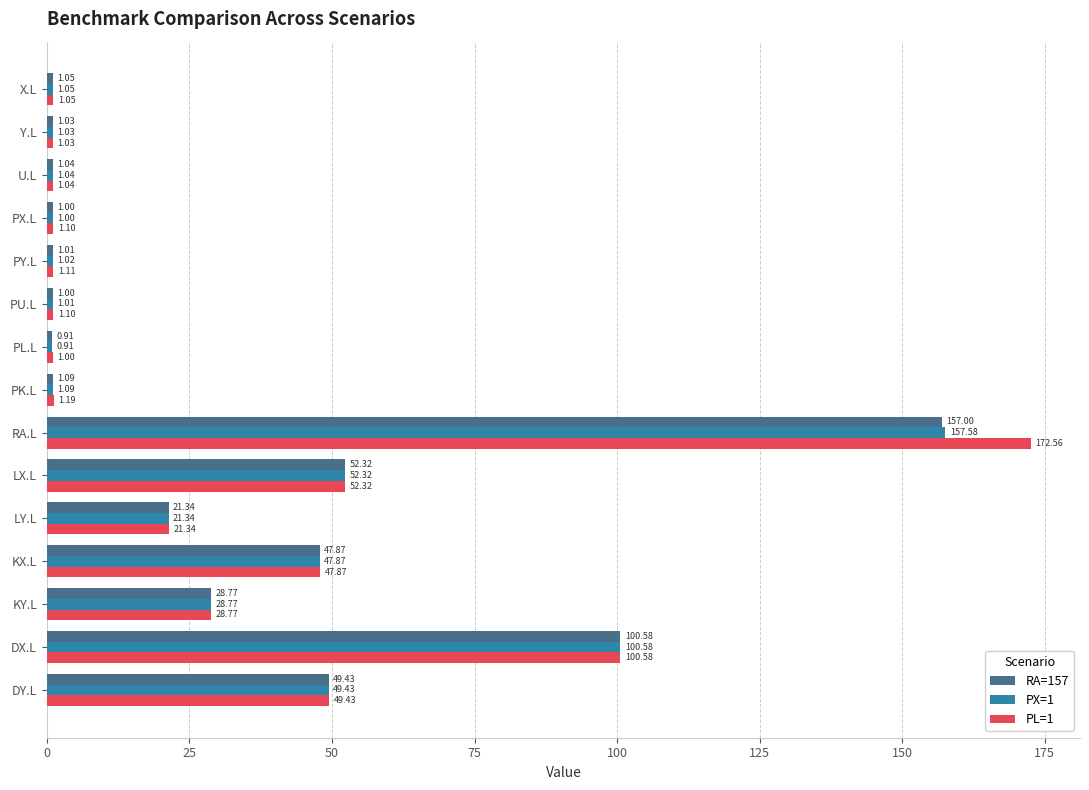

What is the sum of the PX=1 values at LY.L and KY.L?

50.1